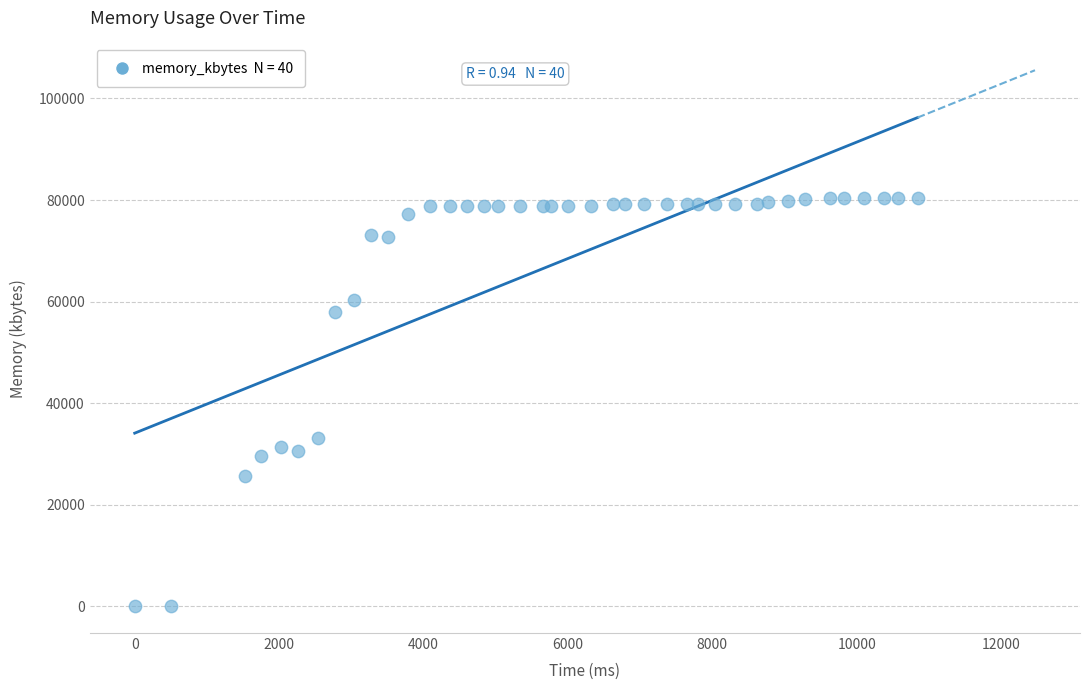

What Y value in the scatter plot is closest to 40212?

33116